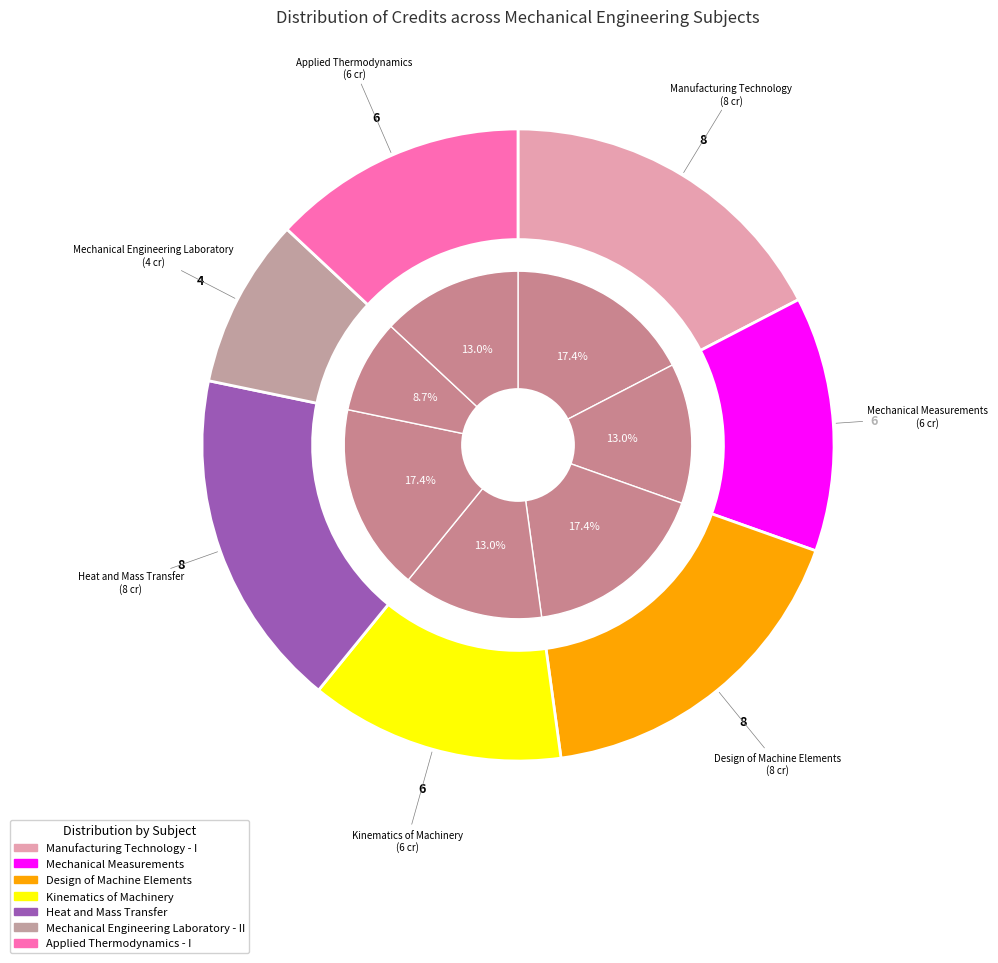

How much of the chart is everything except Heat and Mass Transfer?

82.6%